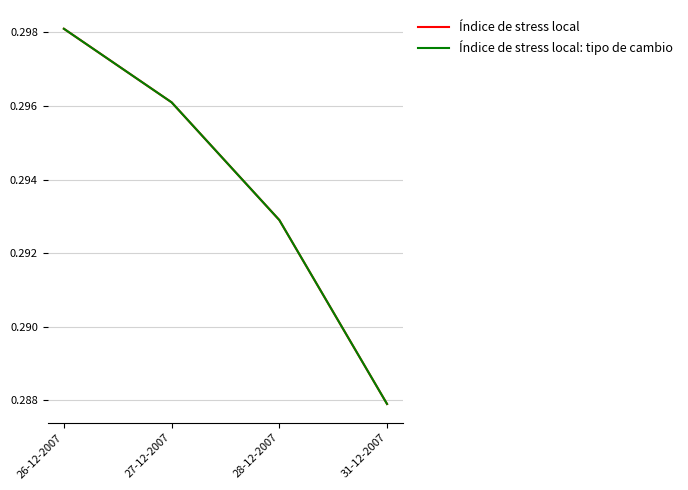

What is the highest value of the Índice de stress local: tipo de cambio series?

0.3